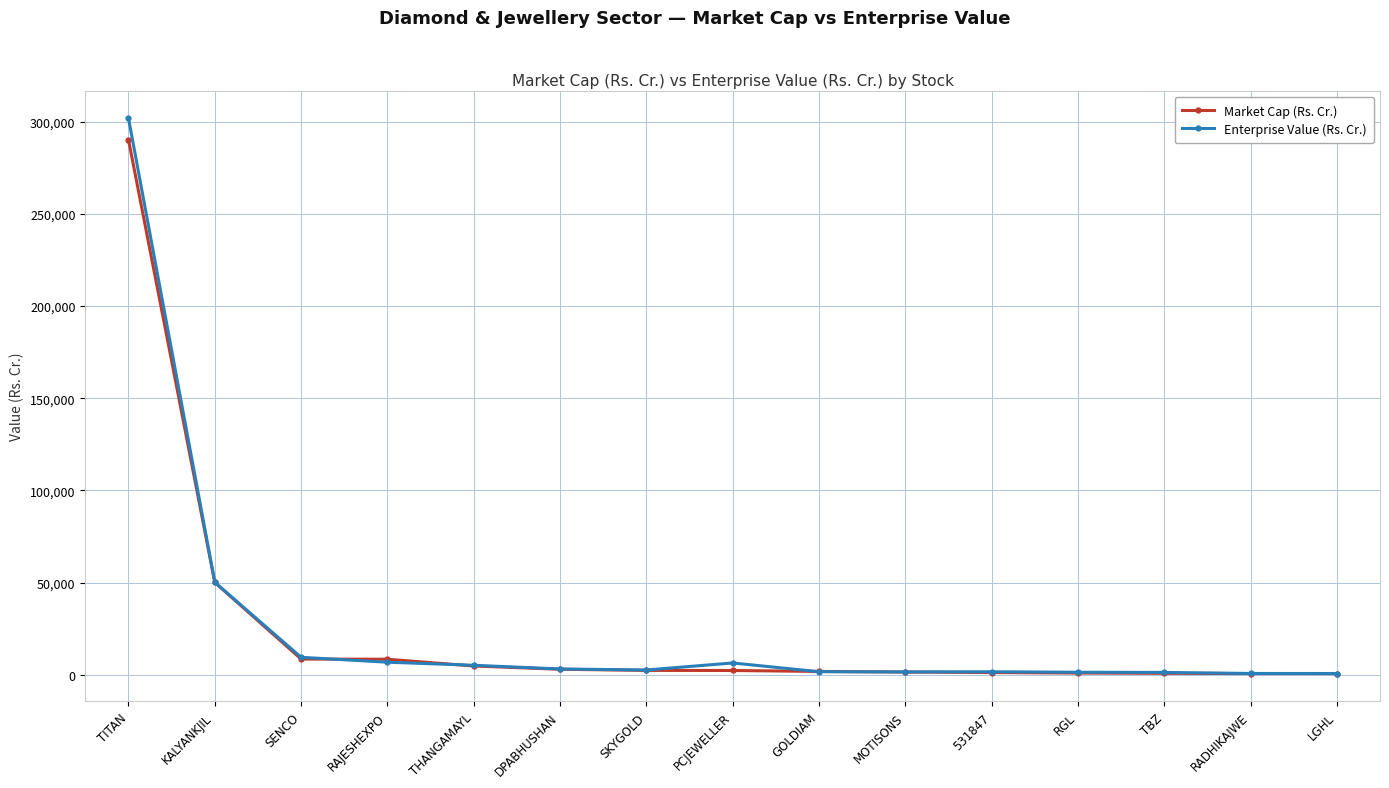

Which series has the largest range (max minus min)?

Enterprise Value (Rs. Cr.)